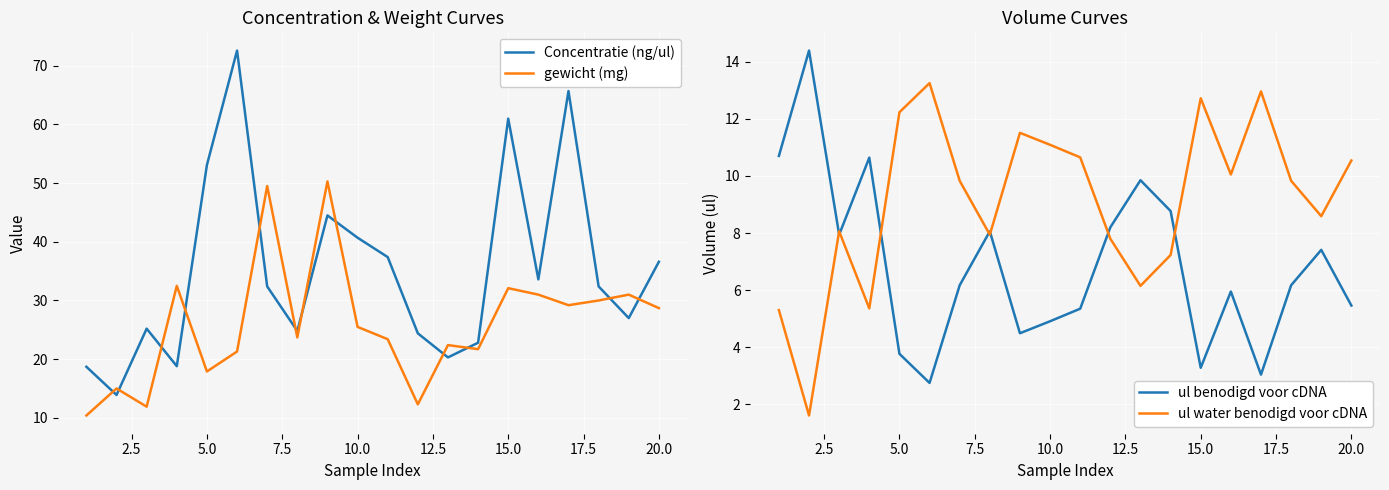

What is the maximum value shown in the chart?

72.6